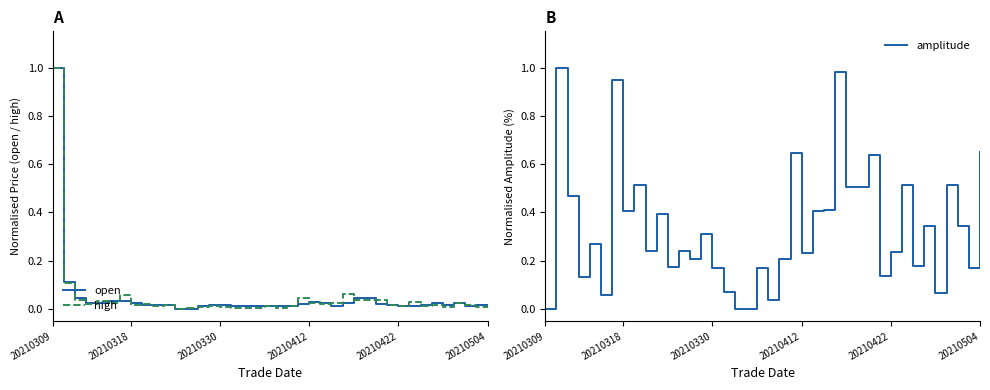

True or false: amplitude has more than 0 points higher than both neighbors.

True